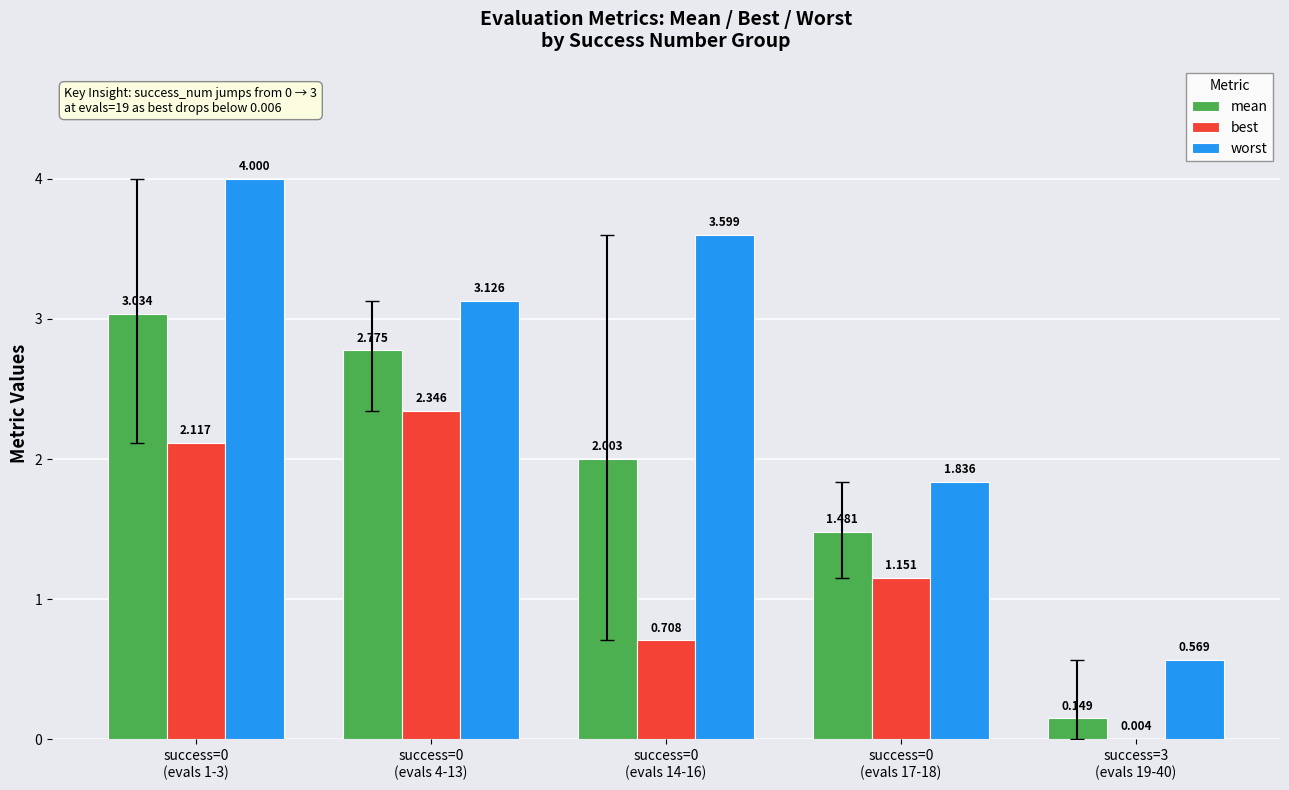

Which series has the largest total across all categories?

worst